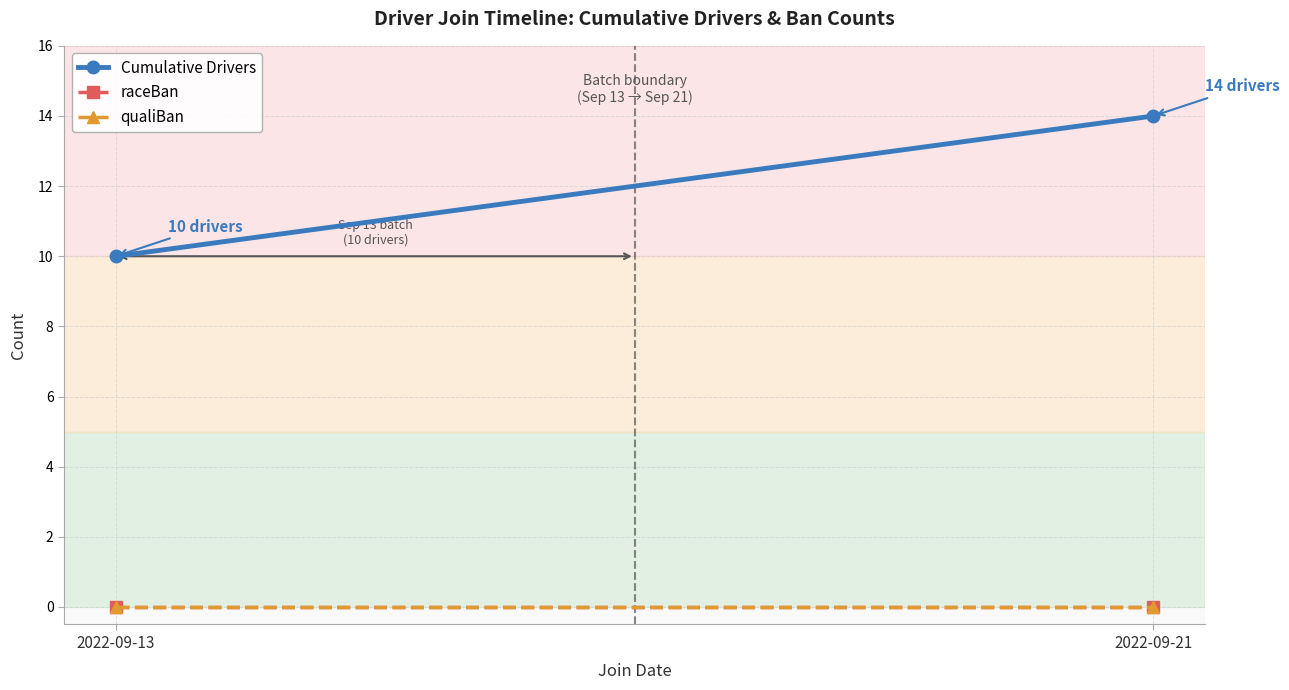

What are all the series names shown in the legend?

Cumulative Drivers, raceBan, qualiBan